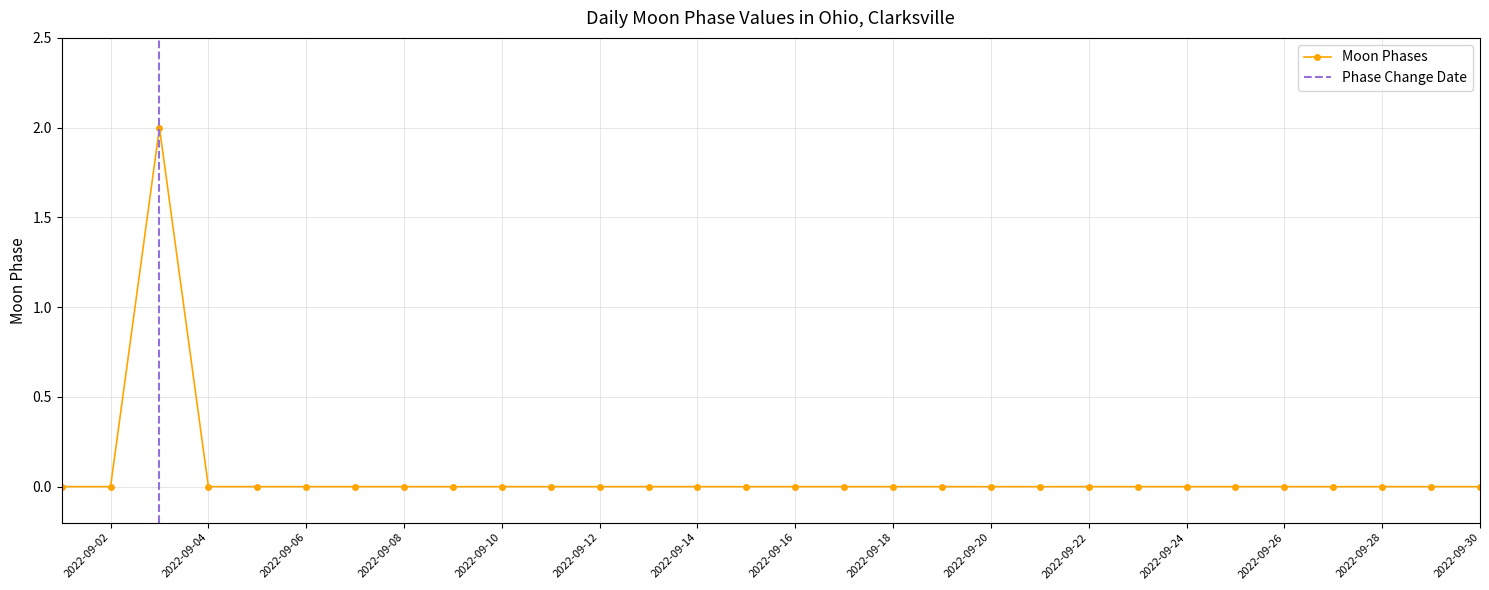

Rank the categories by value from highest to lowest.

2022-09-03, 2022-09-01, 2022-09-02, 2022-09-04, 2022-09-05, 2022-09-06, 2022-09-07, 2022-09-08, 2022-09-09, 2022-09-10, 2022-09-11, 2022-09-12, 2022-09-13, 2022-09-14, 2022-09-15, 2022-09-16, 2022-09-17, 2022-09-18, 2022-09-19, 2022-09-20, 2022-09-21, 2022-09-22, 2022-09-23, 2022-09-24, 2022-09-25, 2022-09-26, 2022-09-27, 2022-09-28, 2022-09-29, 2022-09-30